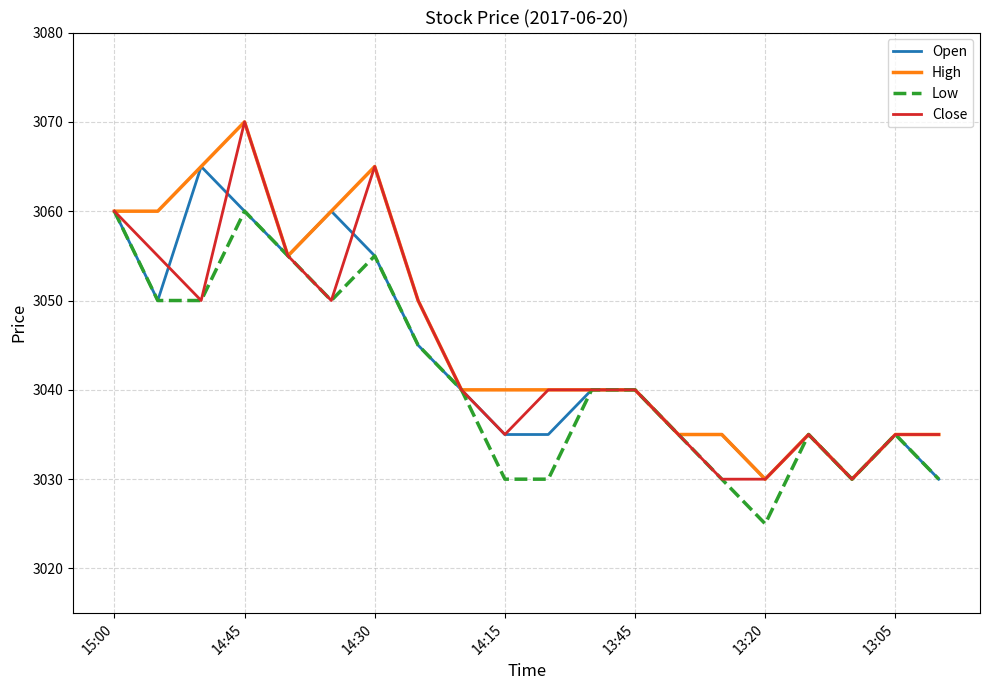

What is the maximum value for Close?

3070